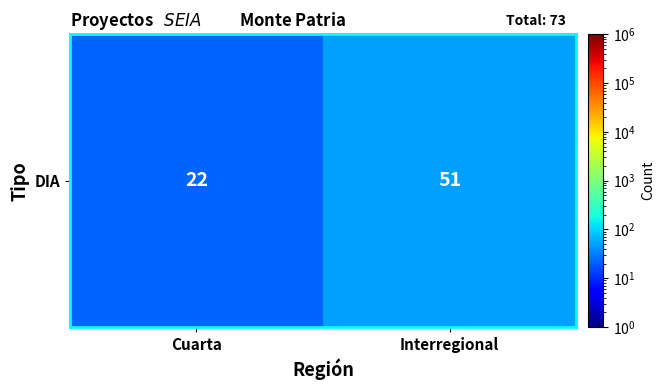

List the labels in order of value, smallest first.

Cuarta, Interregional